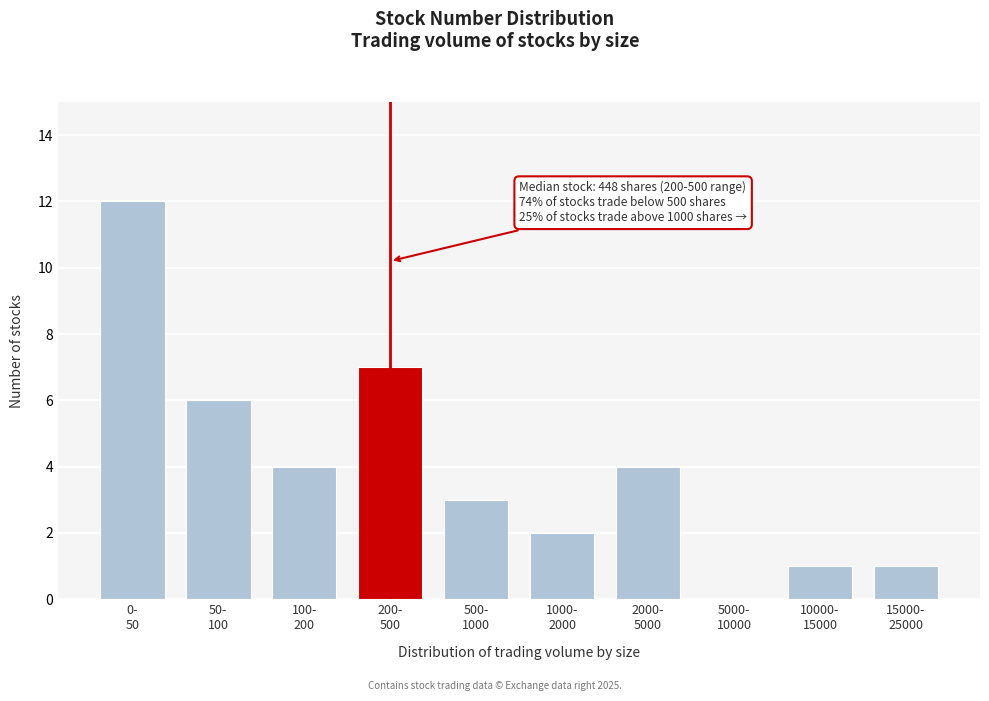

What is the sum of all values?

40